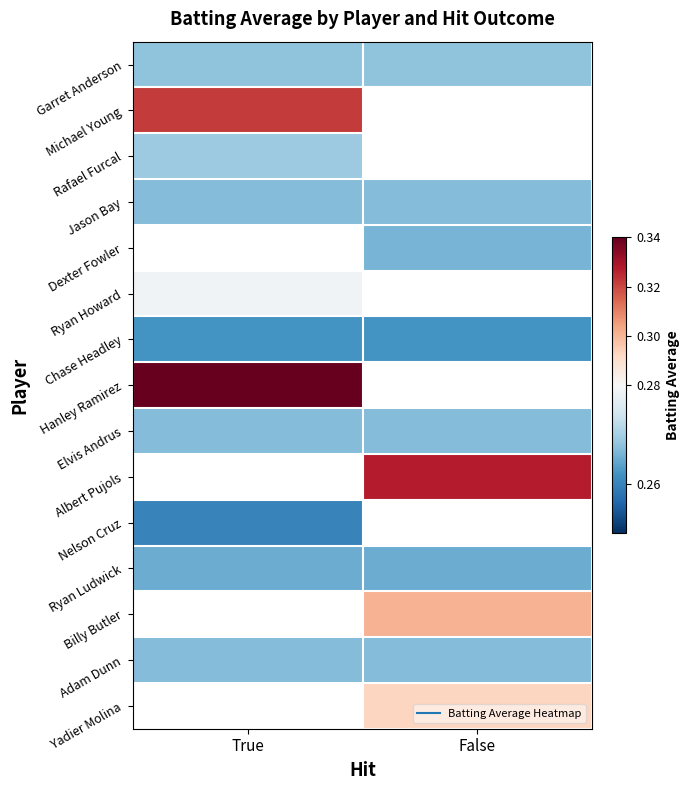

Count the number of data series in this chart.

15